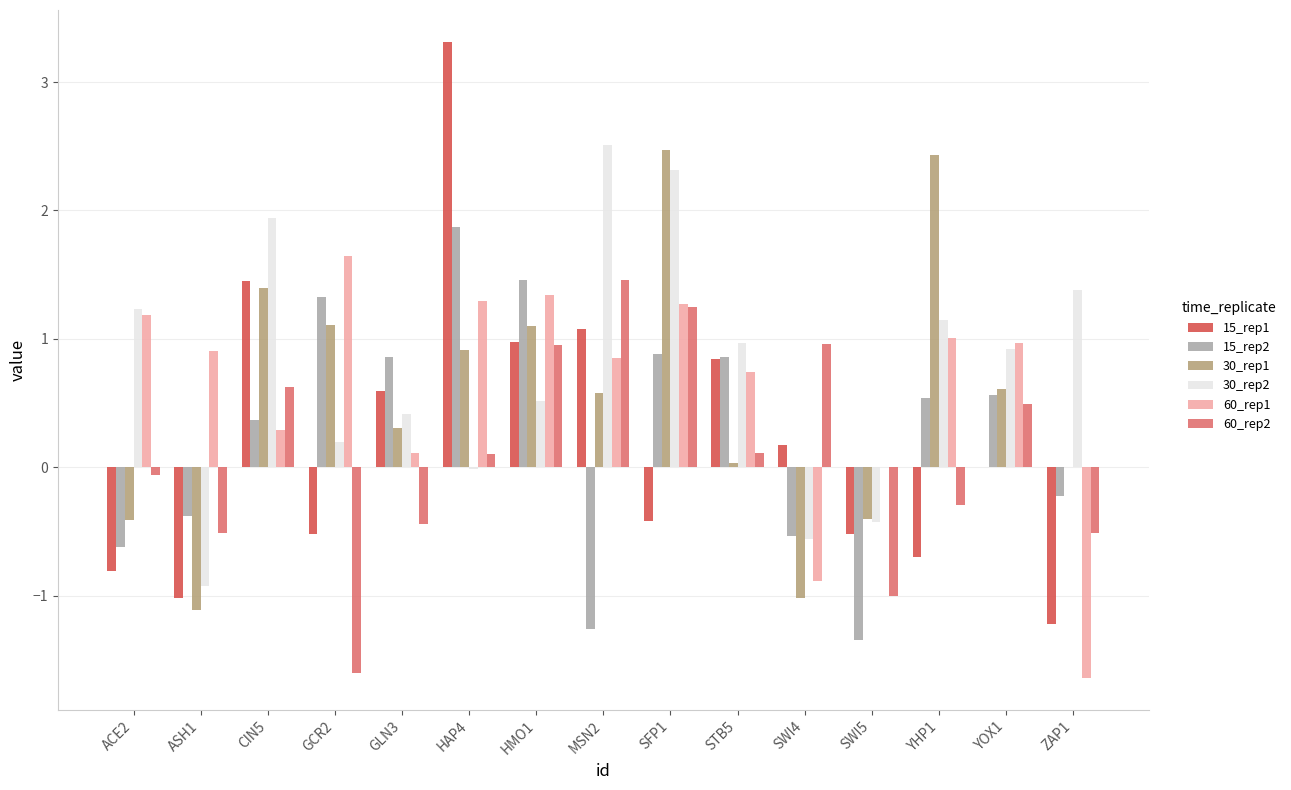

Count the number of data series in this chart.

6